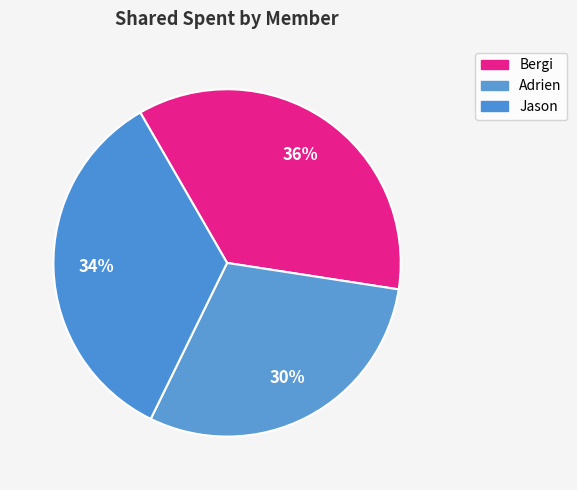

How many slices are in this pie chart?

3